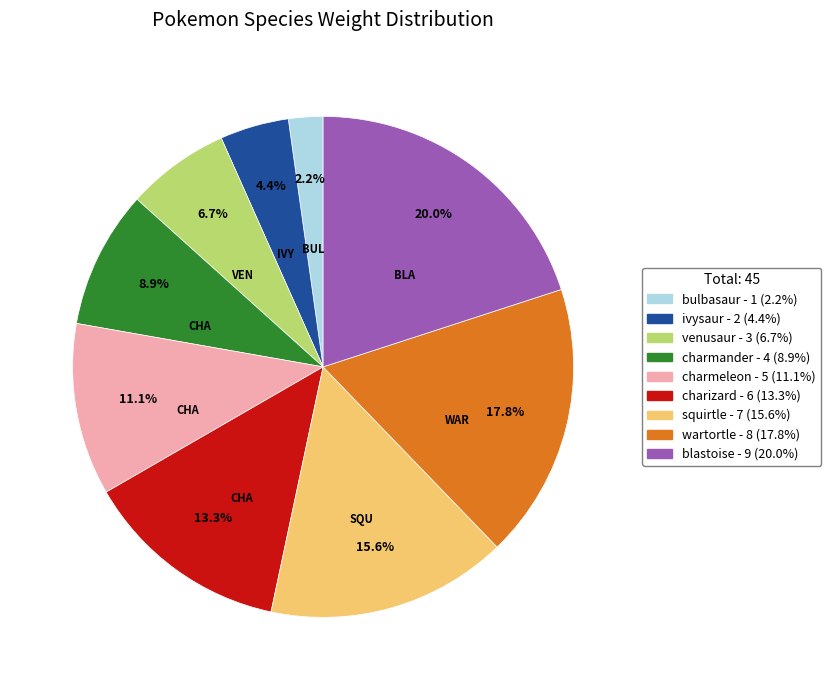

To the nearest percent, what is the combined percentage of wartortle and ivysaur?

22%